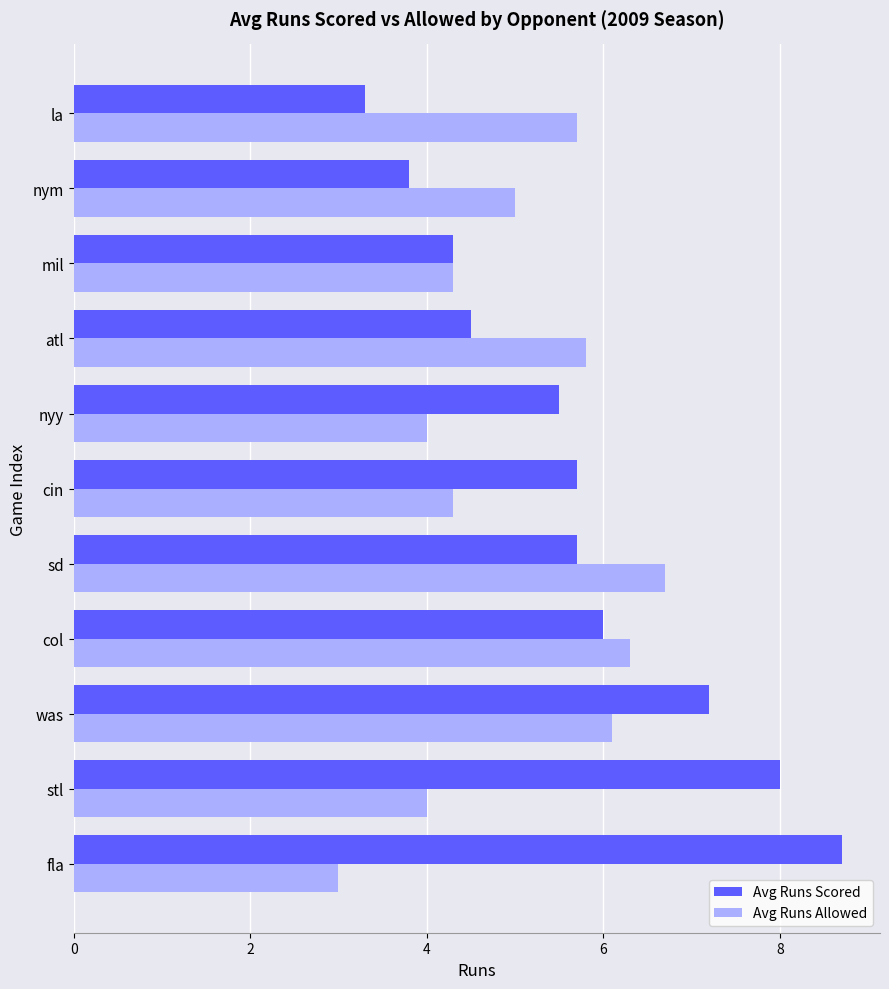

Rank the series by their average value, from highest to lowest.

Avg Runs Scored, Avg Runs Allowed